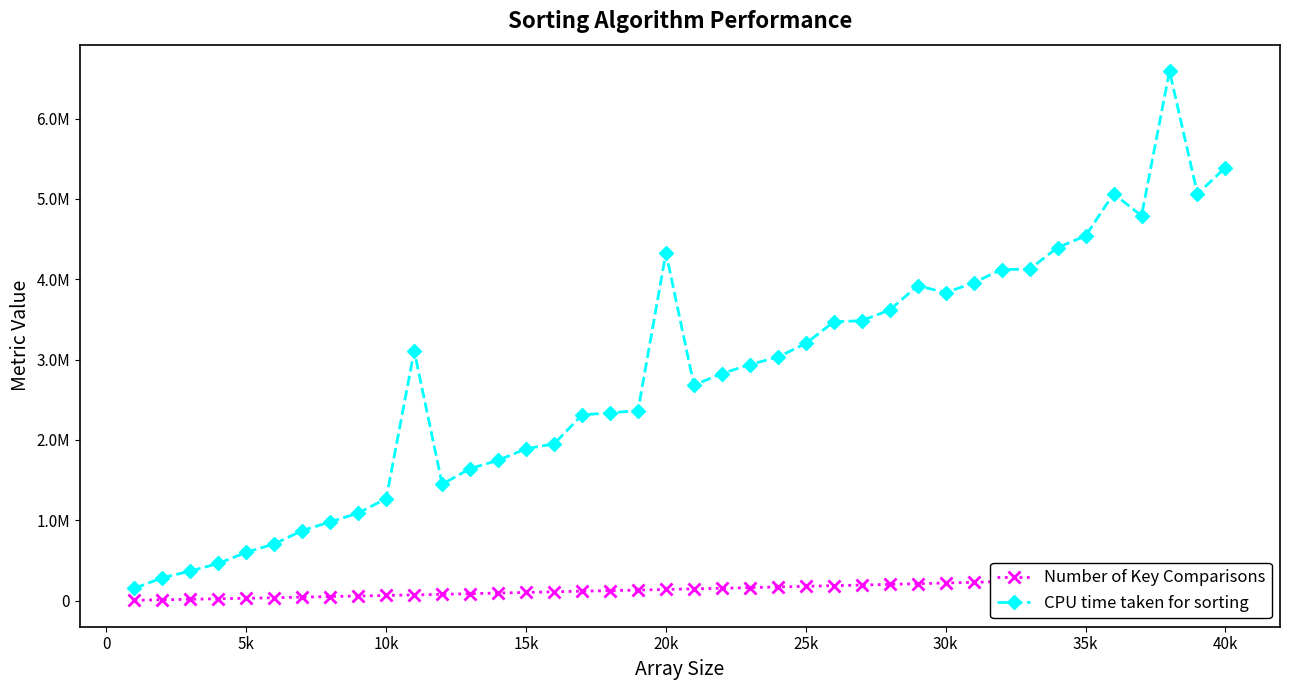

Does the chart display data point markers on the line(s)?

Yes